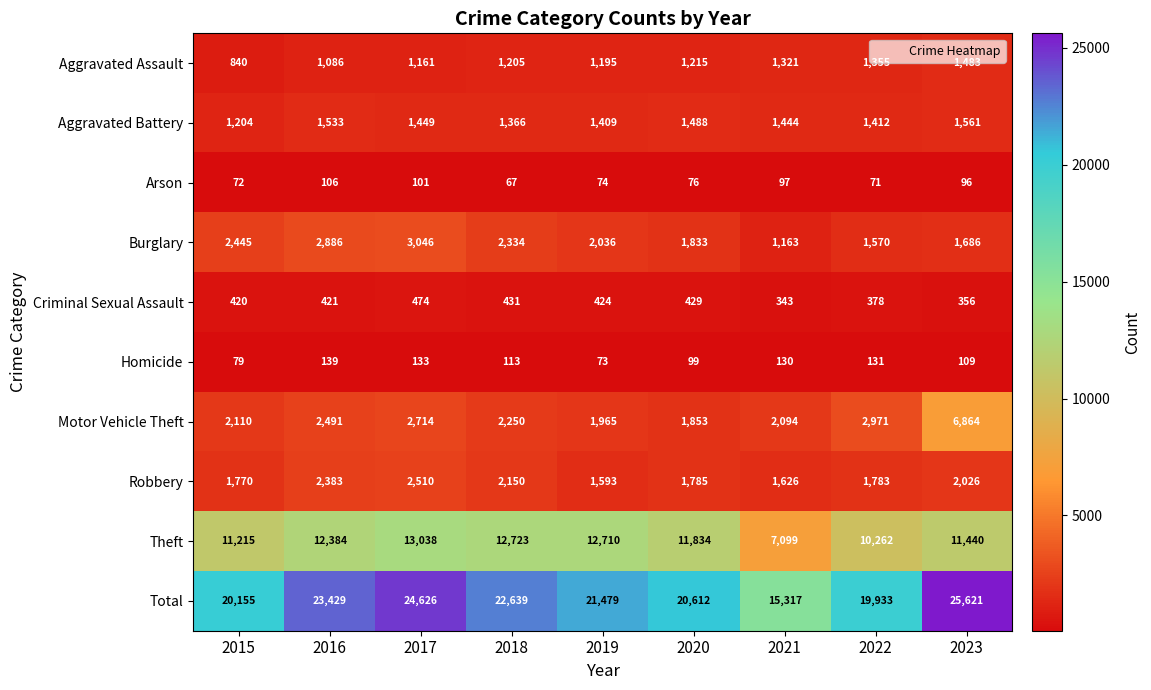

How many distinct data groups are displayed?

10